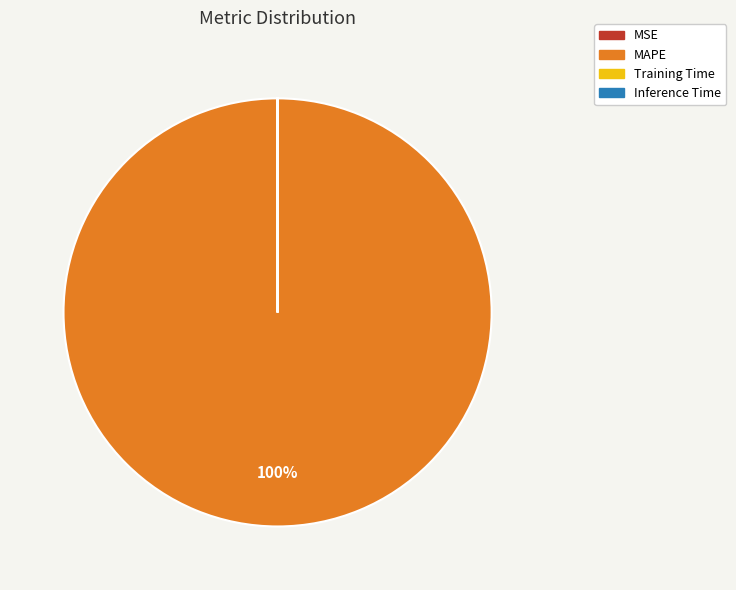

Does any single category account for the majority?

Yes